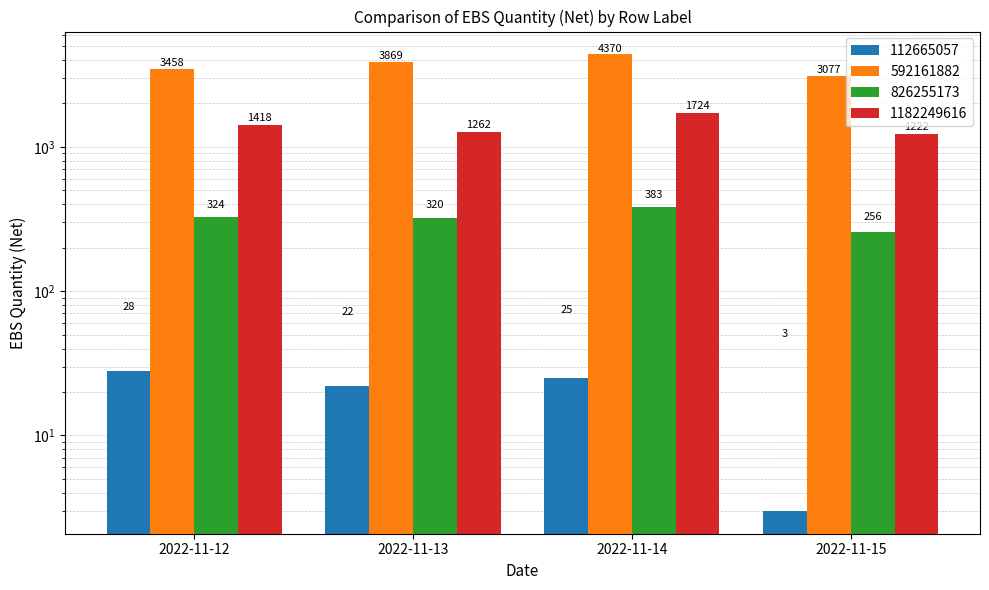

Which label corresponds to the largest value in the chart?

2022-11-14